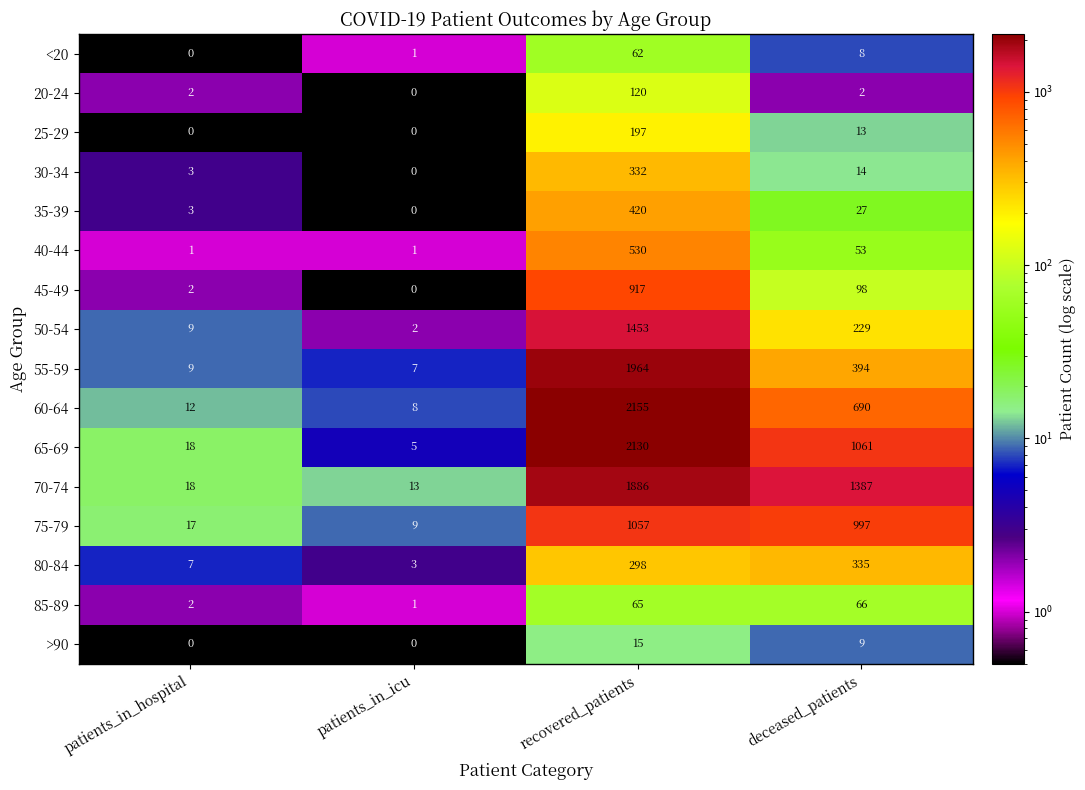

Rank the series by their maximum value, from highest to lowest.

60-64, 65-69, 55-59, 70-74, 50-54, 75-79, 45-49, 40-44, 35-39, 80-84, 30-34, 25-29, 20-24, 85-89, <20, >90